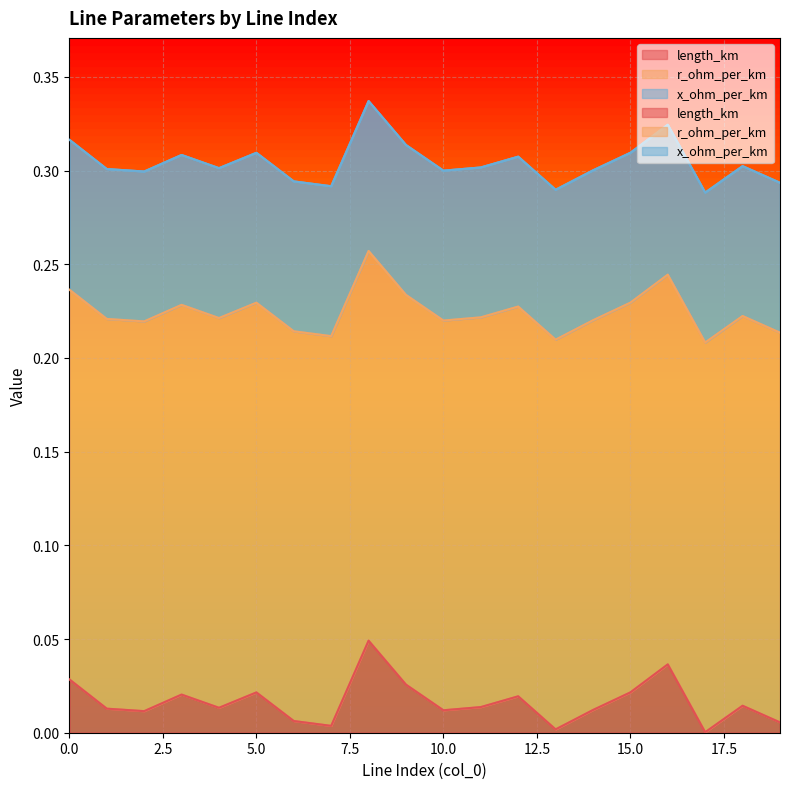

Between 8 and 15, which series saw the biggest shift?

length_km